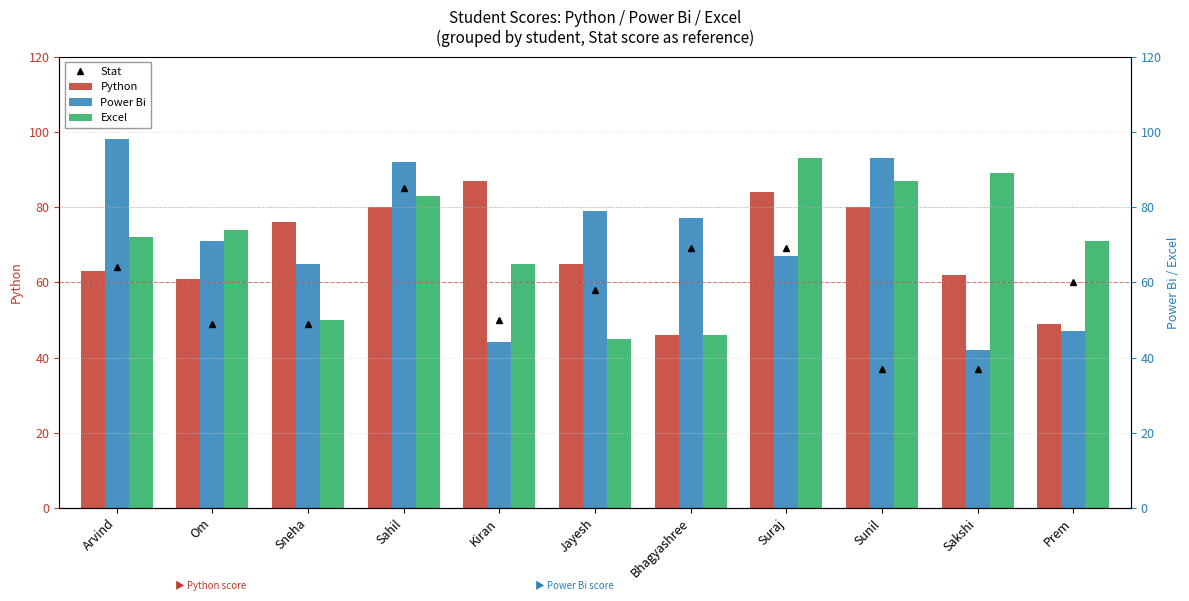

How many bars are there in total?

44